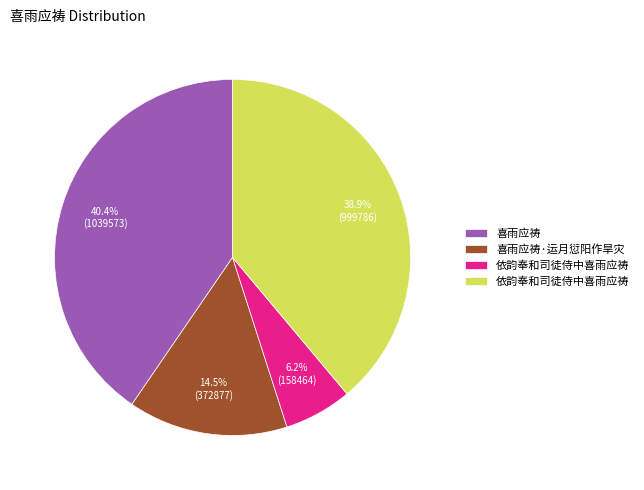

Does any single category account for the majority?

No